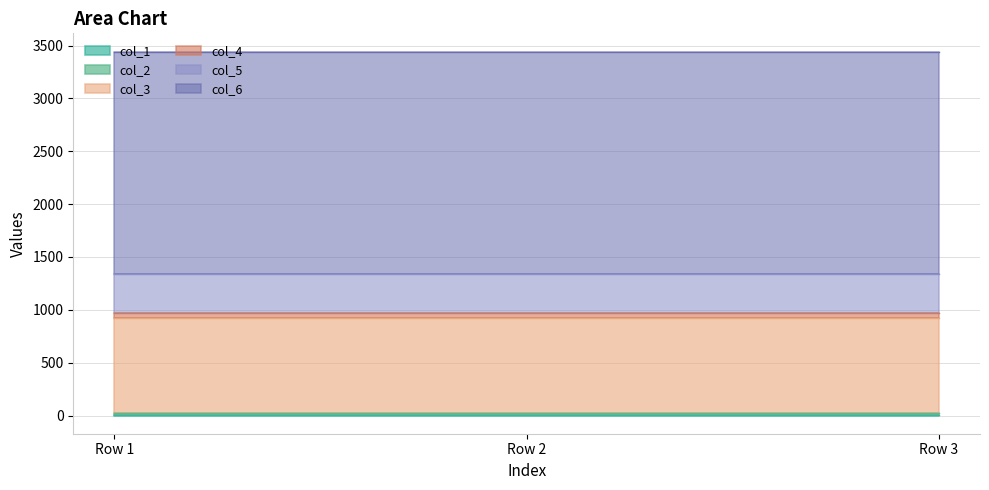

What is the spread (max minus min) of values at Row 1?

2097